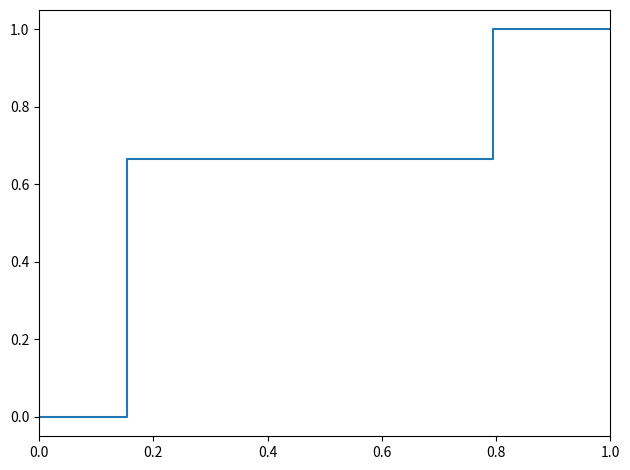

How many categories are shown in the chart?

15